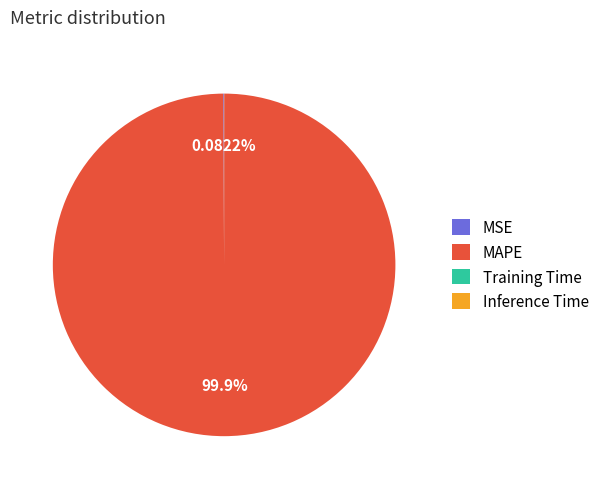

Which slice is the largest?

MAPE